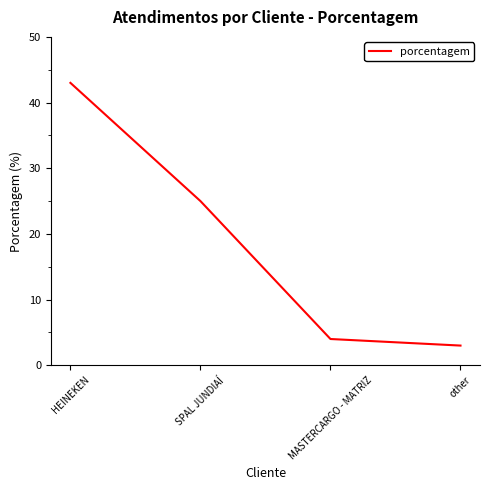

At which label does the data first exceed 25?

HEINEKEN